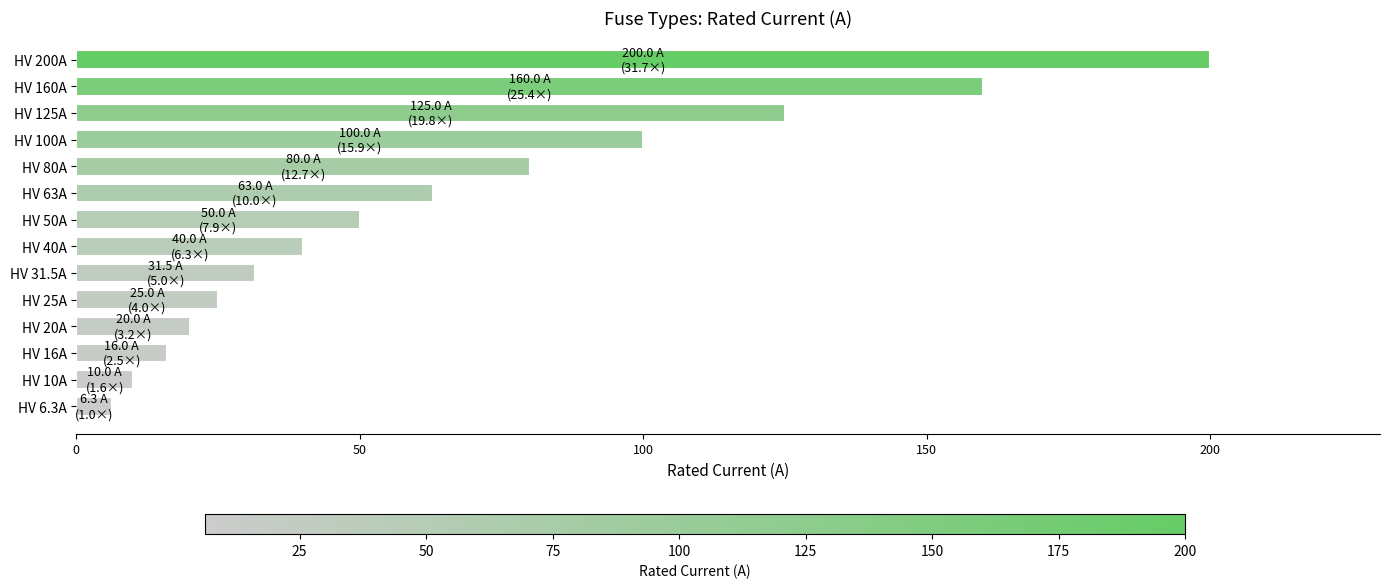

How many bars are there in total?

14